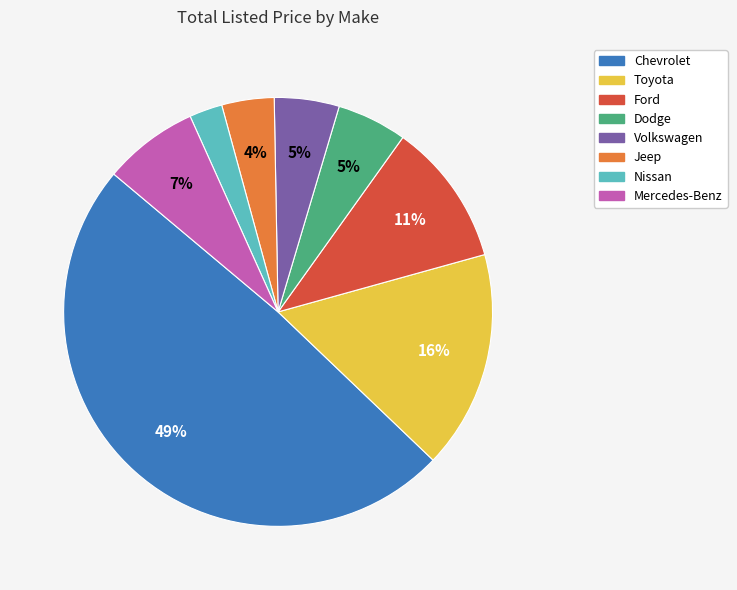

To the nearest percent, what is the average slice percentage?

12%